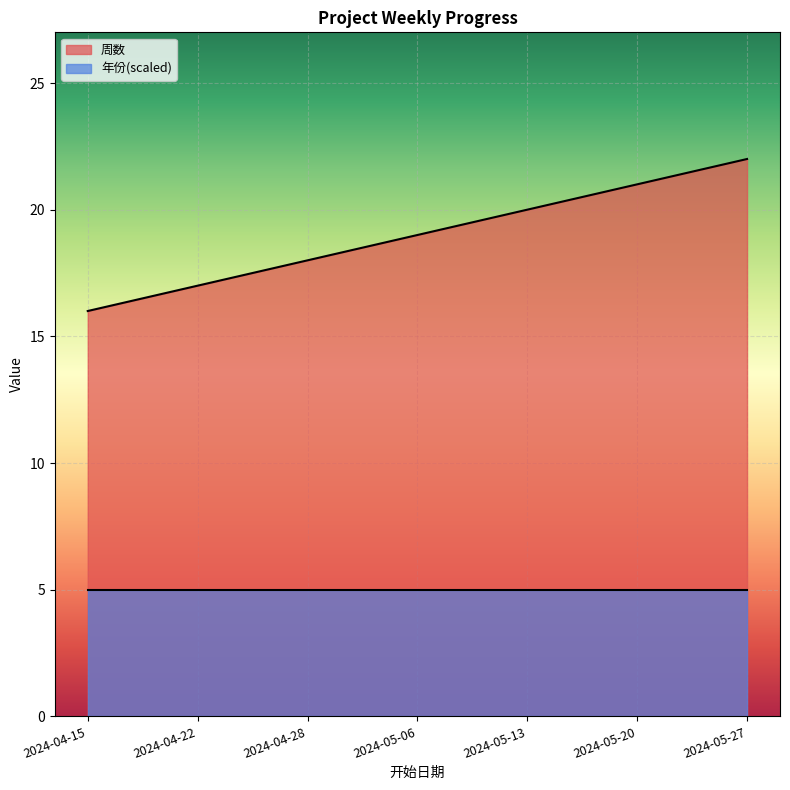

What is the change in value from 2024-05-13 to 2024-05-27?

+2